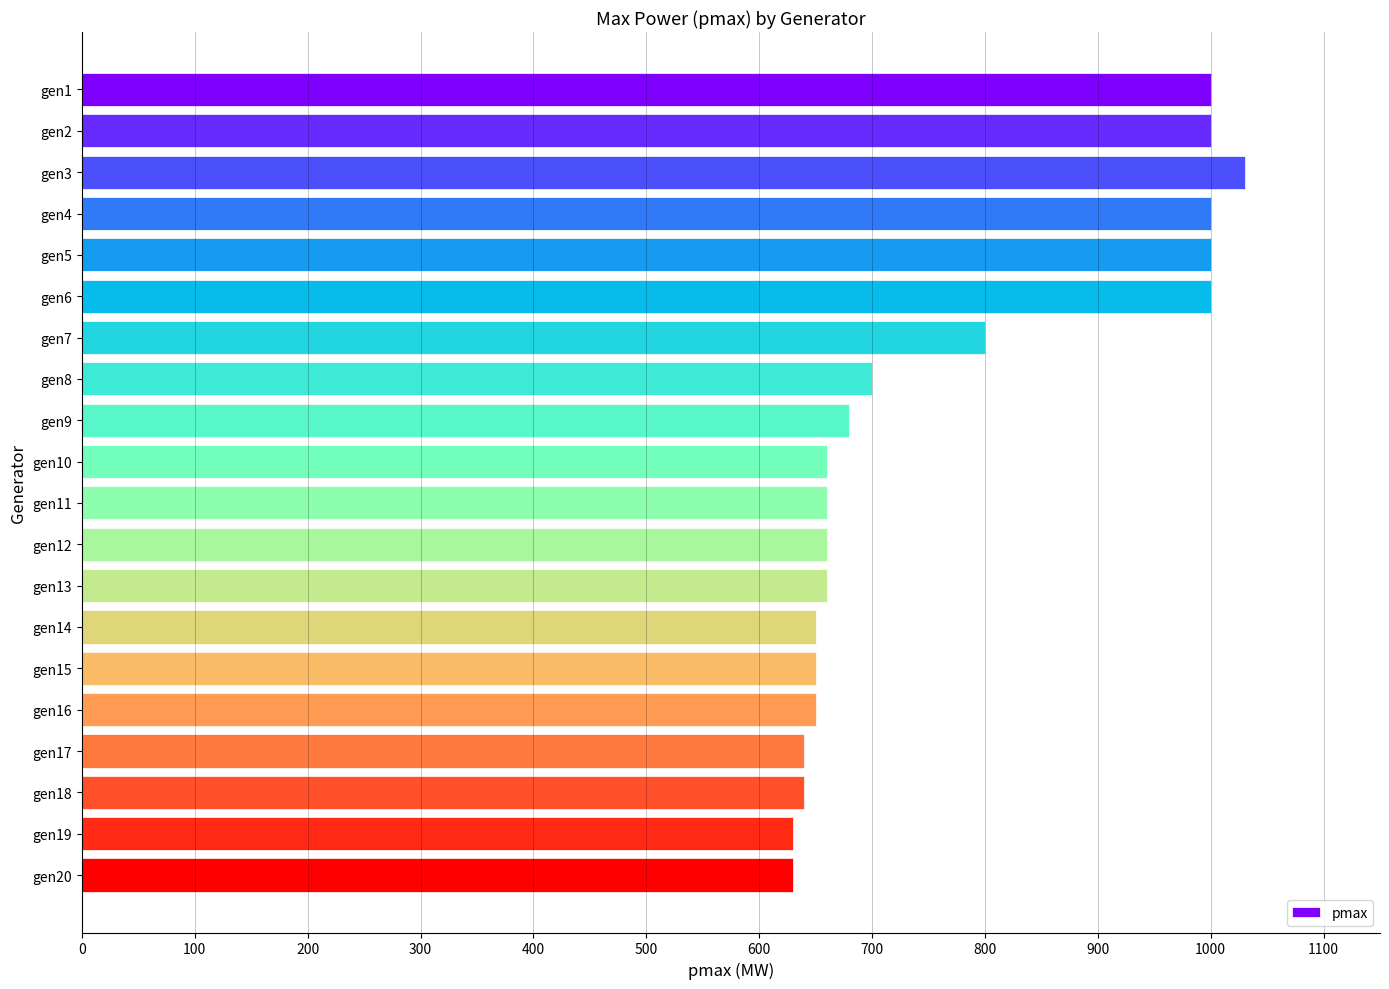

What is the value of the 11th bar from the top?

660